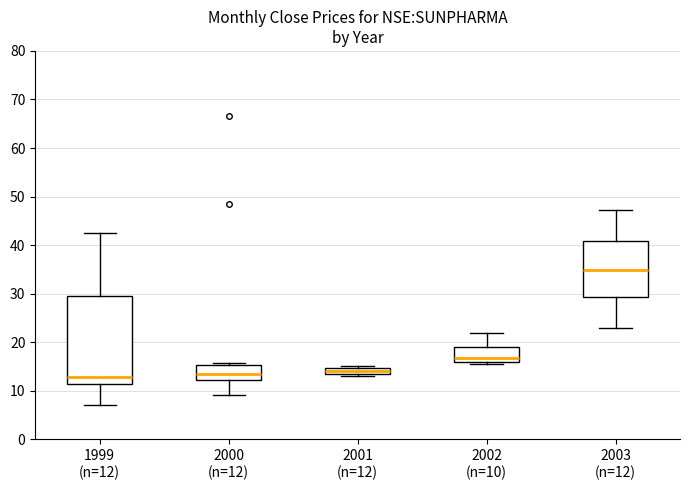

Where does the upper whisker of the box for 2003 (n=12) end on the y-axis? The values are not printed on the chart, so give them approximately, as read against the axis.

47